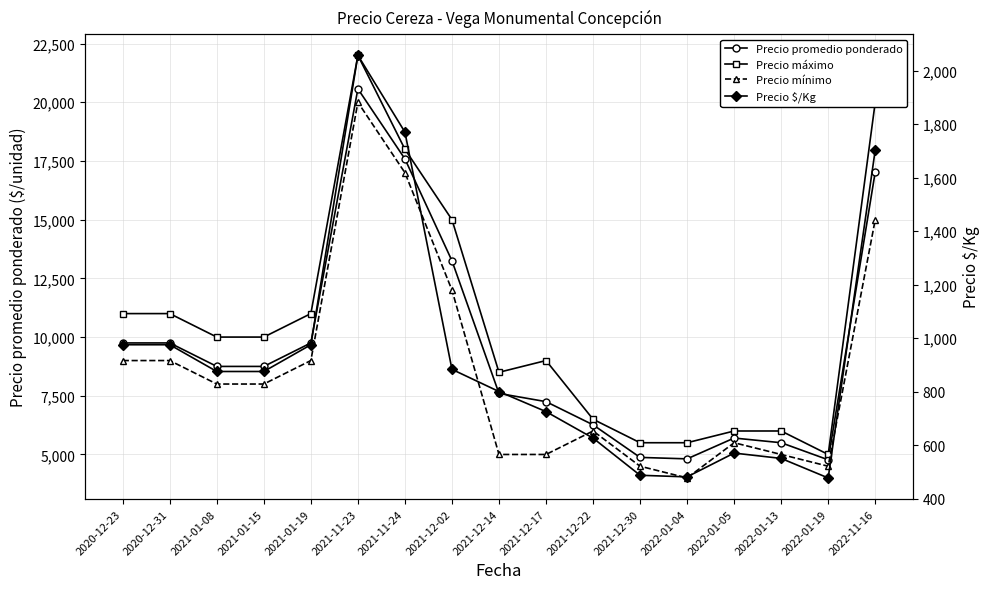

True or false: Precio promedio ponderado and Precio $/Kg intersect in this chart.

False